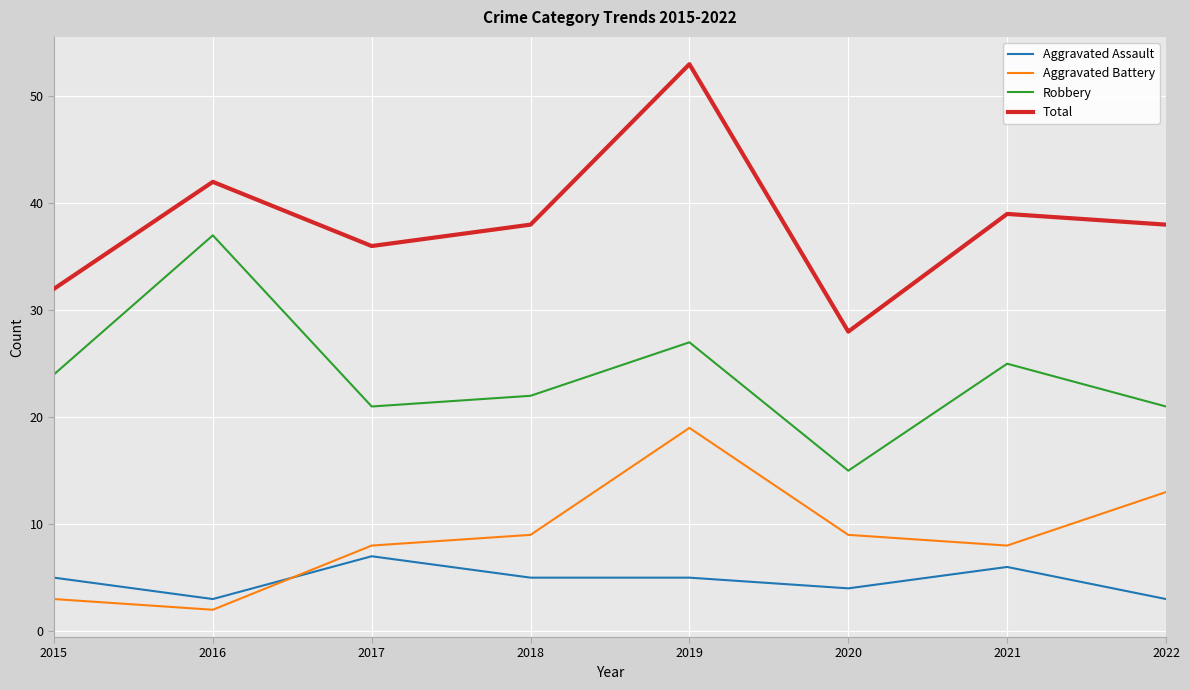

At how many categories does at least one series exceed 44?

1